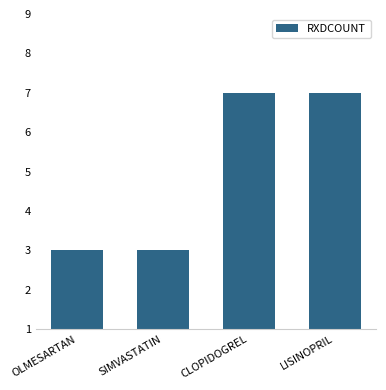

The chart shows a value of 7 at LISINOPRIL. True or false?

True